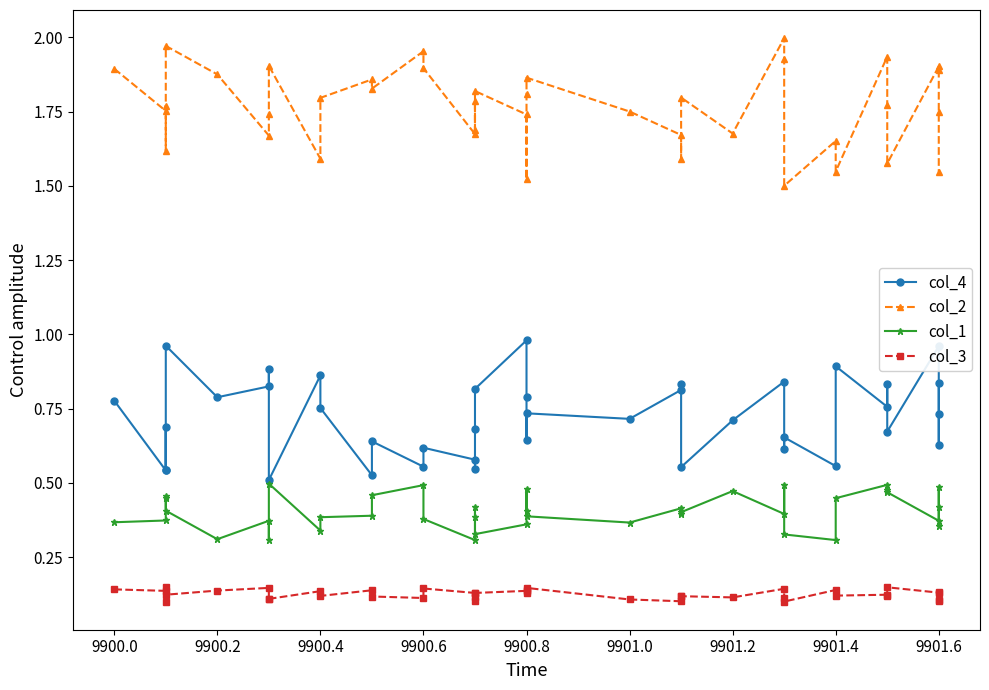

How many lines are shown in the chart?

4